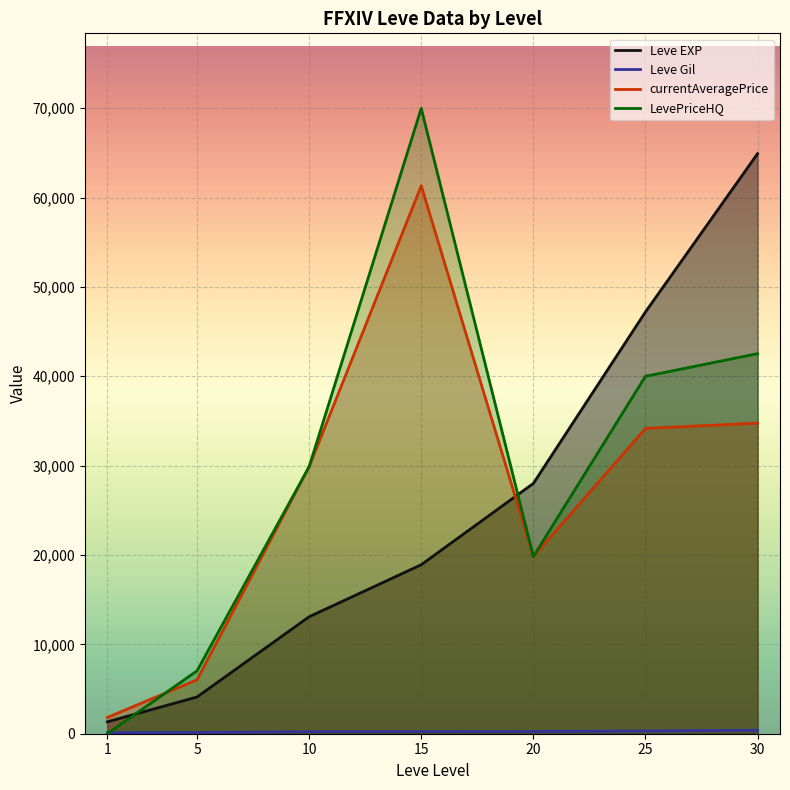

At which category is the sum across all series the highest?

15